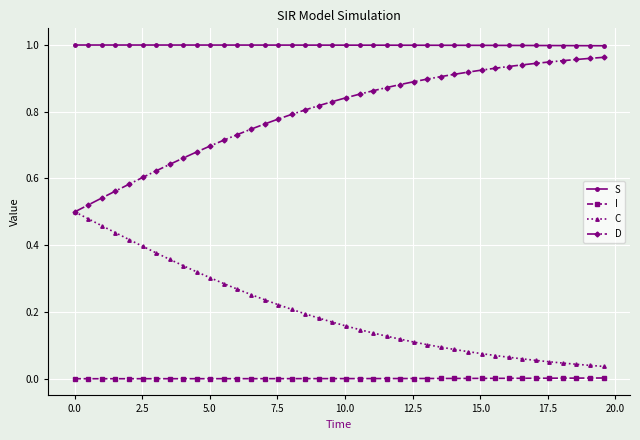

How many lines are shown in the chart?

4